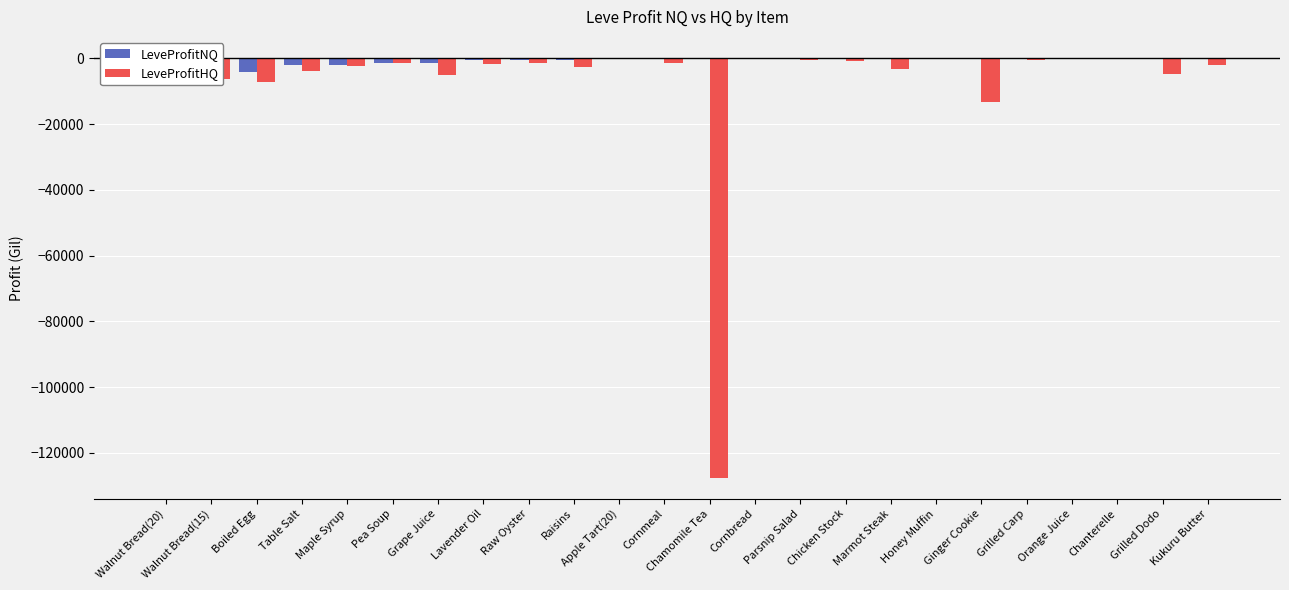

Count the number of data series in this chart.

2